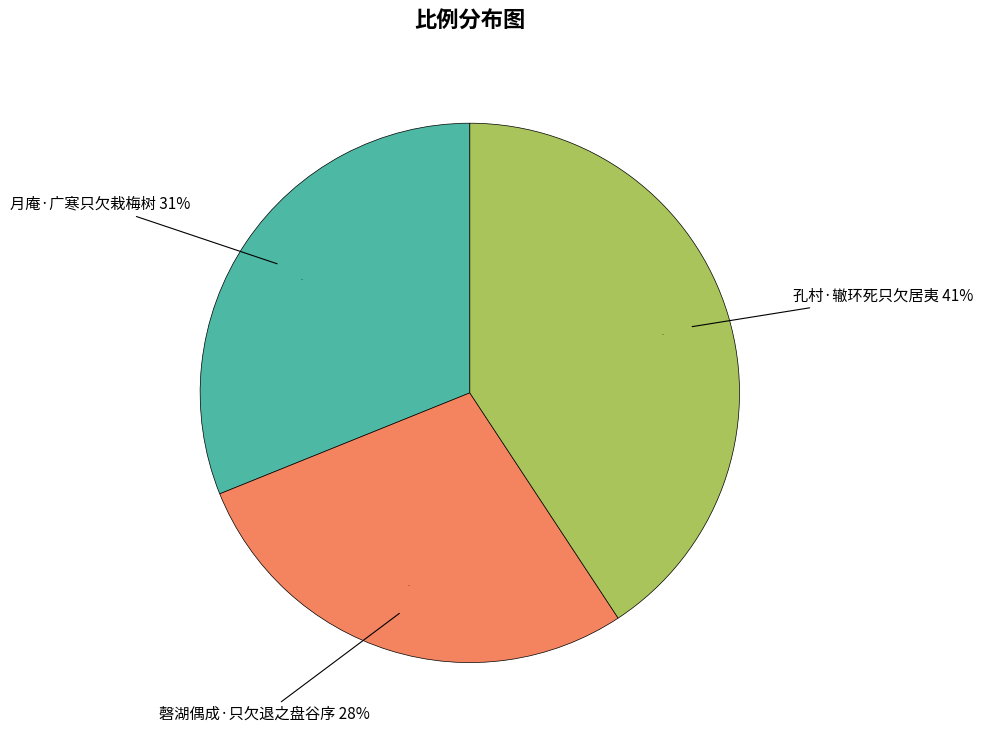

Rank the categories by value from highest to lowest.

孔村·辙环死只欠居夷, 月庵·广寒只欠栽梅树, 磬湖偶成·只欠退之盘谷序